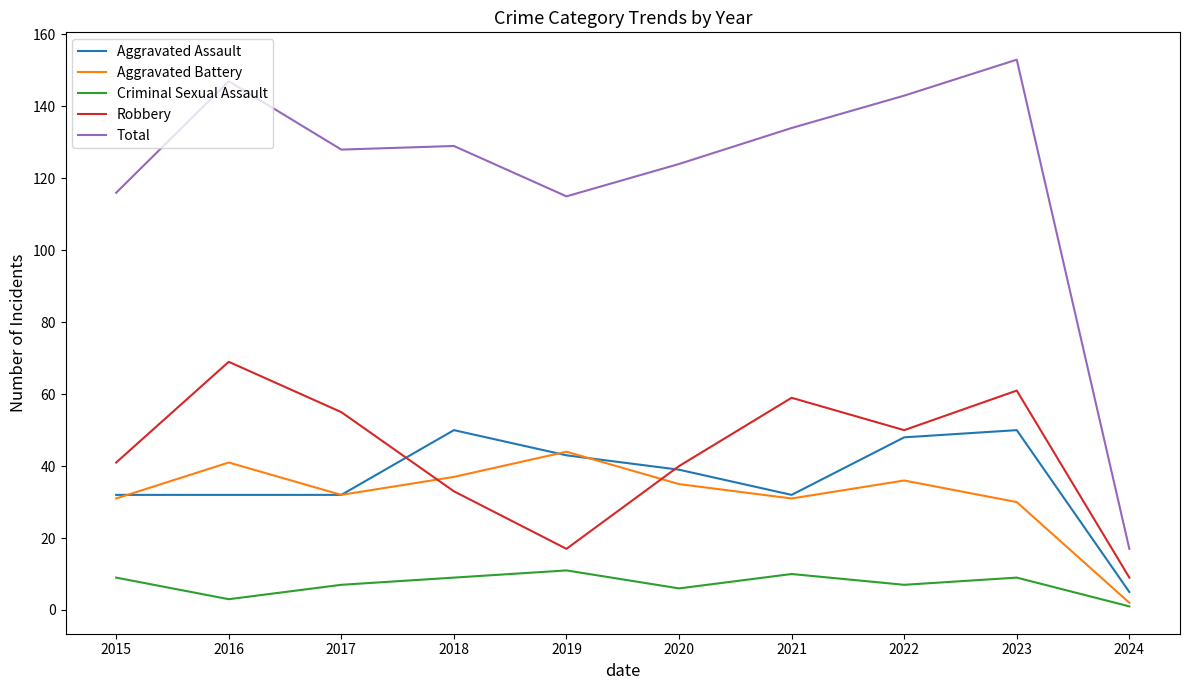

Read the Total value at 2021.

134